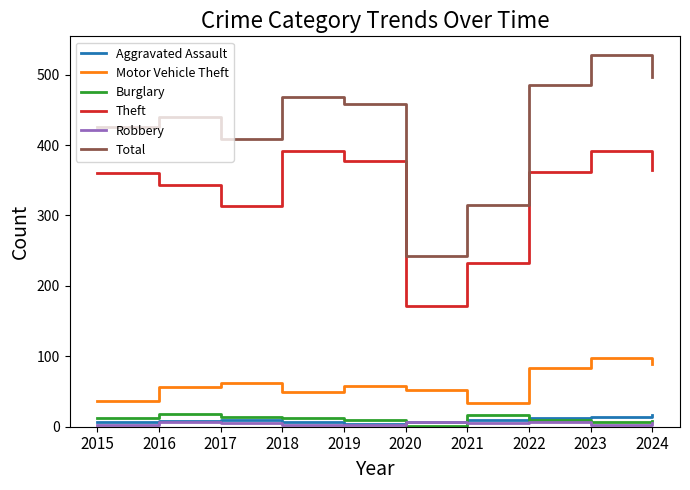

True or false: Theft and Burglary cross at least once.

False